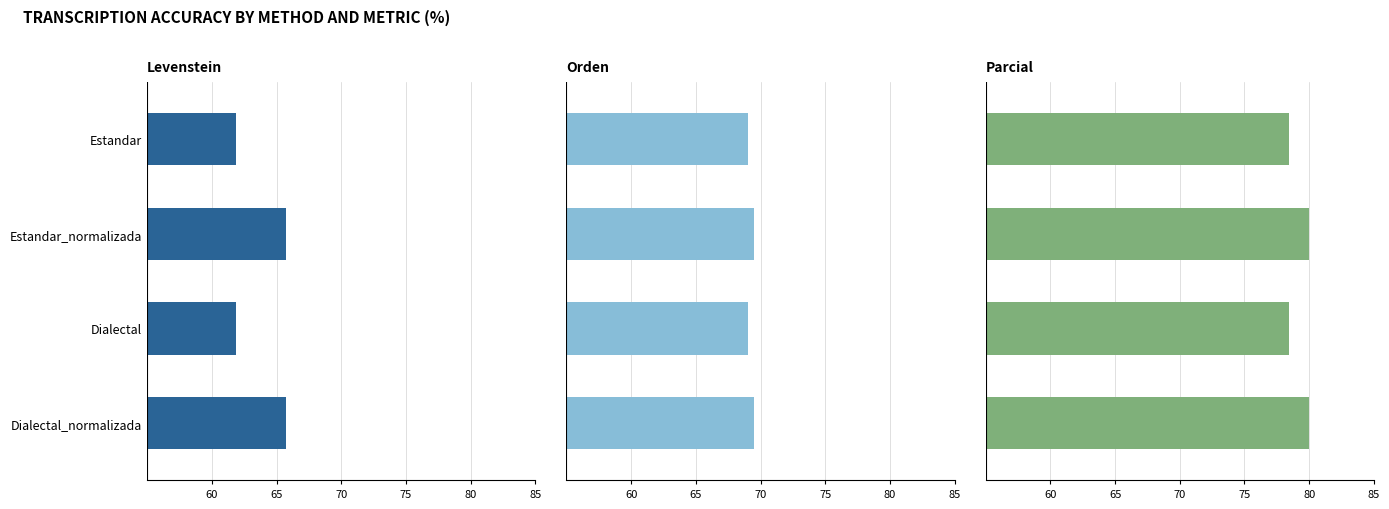

List the series in order of their peak value, highest first.

Parcial, Orden, Levenstein